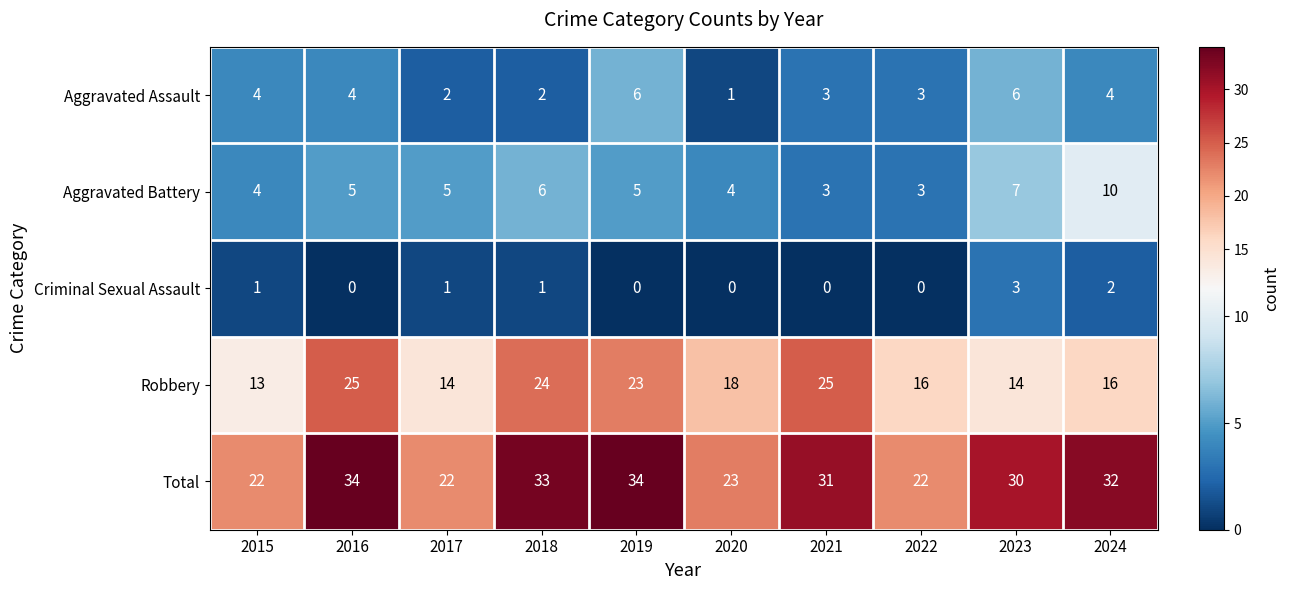

Where is Robbery nearest to the value 19?

2020